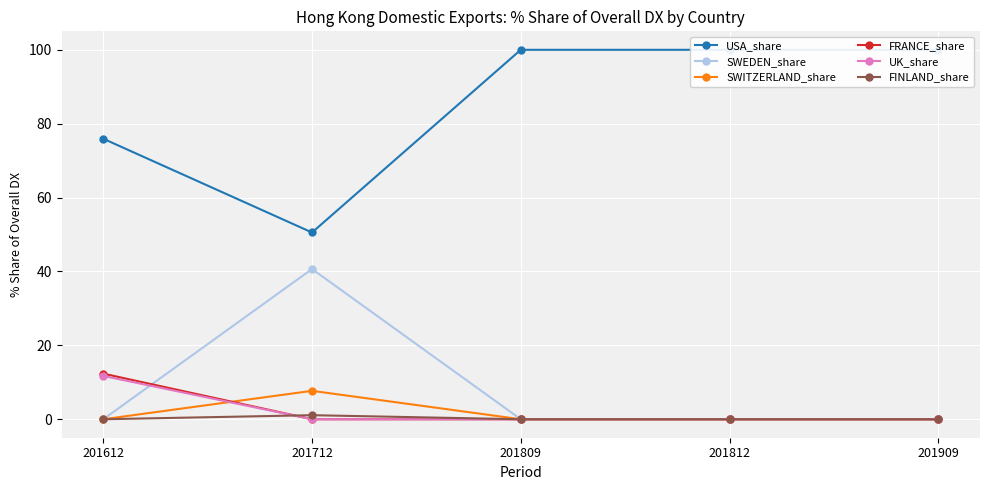

Reading left to right, what are all the values shown in this chart?

USA_share: 201612=75.9	201712=50.5	201809=100.0	201812=100.0	201909=100.0
SWEDEN_share: 201612=0.0	201712=40.7	201809=0.0	201812=0.0	201909=0.0
SWITZERLAND_share: 201612=0.0	201712=7.7	201809=0.0	201812=0.0	201909=0.0
FRANCE_share: 201612=12.3	201712=0.0	201809=0.0	201812=0.0	201909=0.0
UK_share: 201612=11.7	201712=0.0	201809=0.0	201812=0.0	201909=0.0
FINLAND_share: 201612=0.0	201712=1.1	201809=0.0	201812=0.0	201909=0.0